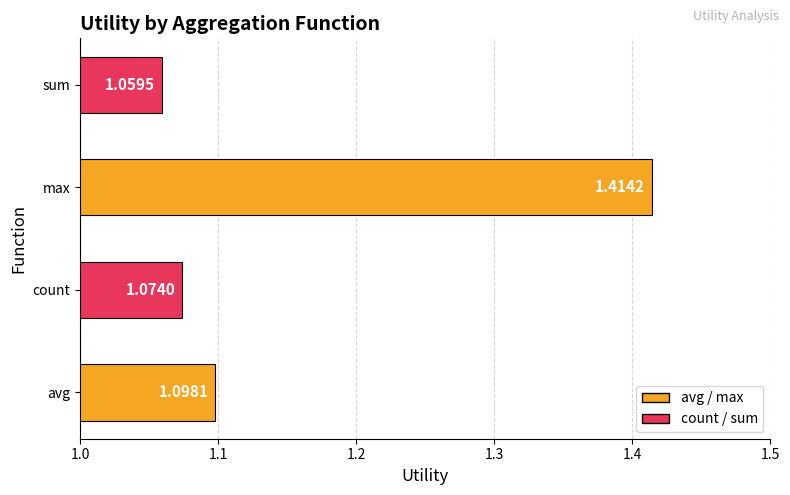

What is the difference between the maximum and minimum values?

0.4